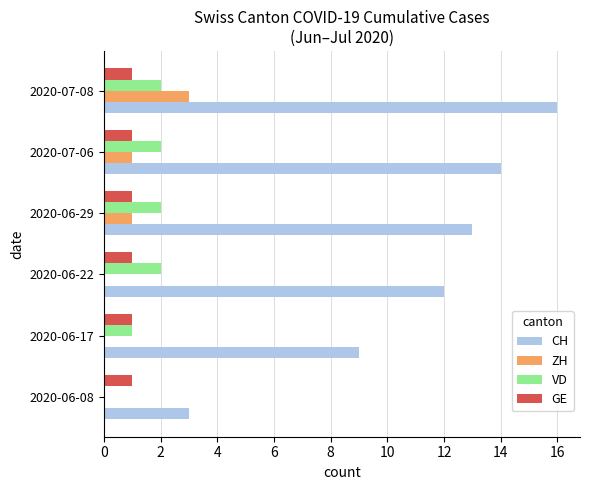

At which label does CH reach its peak?

2020-07-08